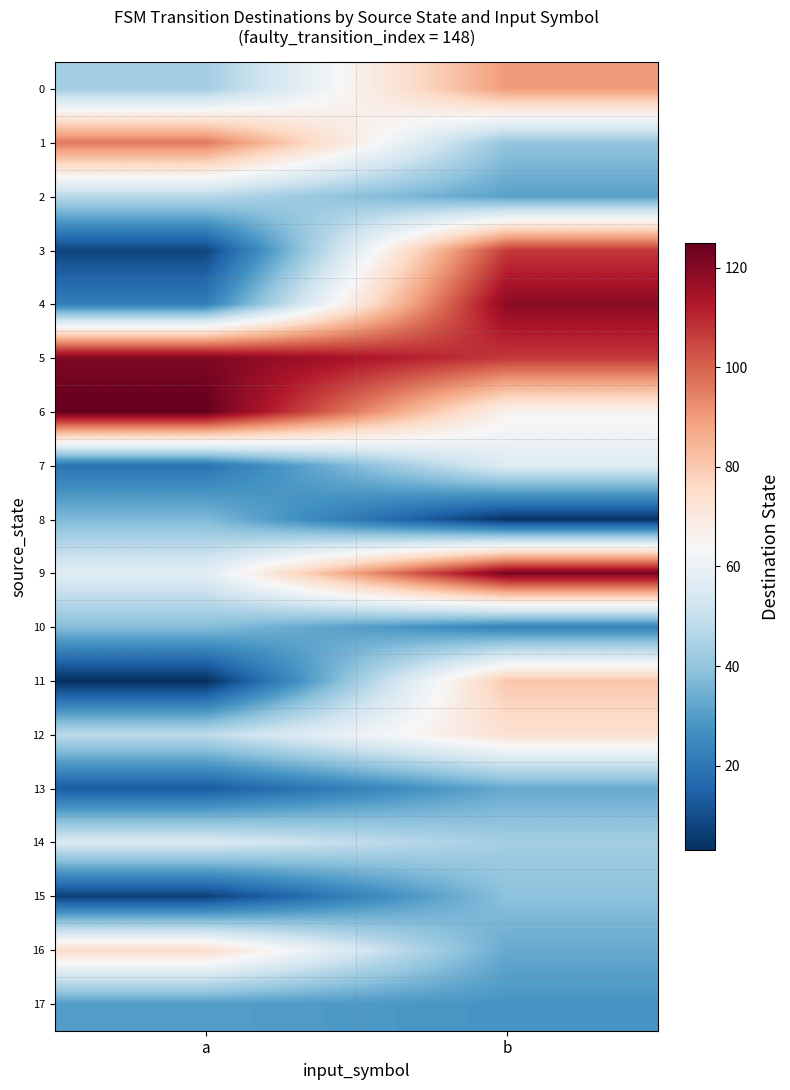

Reading left to right, extract all data points from this chart.

0: a=43	b=90
1: a=96	b=40
2: a=47	b=31
3: a=8	b=107
4: a=22	b=119
5: a=121	b=107
6: a=125	b=66
7: a=19	b=56
8: a=37	b=4
9: a=57	b=122
10: a=38	b=23
11: a=3	b=81
12: a=48	b=73
13: a=13	b=33
14: a=55	b=43
15: a=7	b=39
16: a=75	b=33
17: a=30	b=28